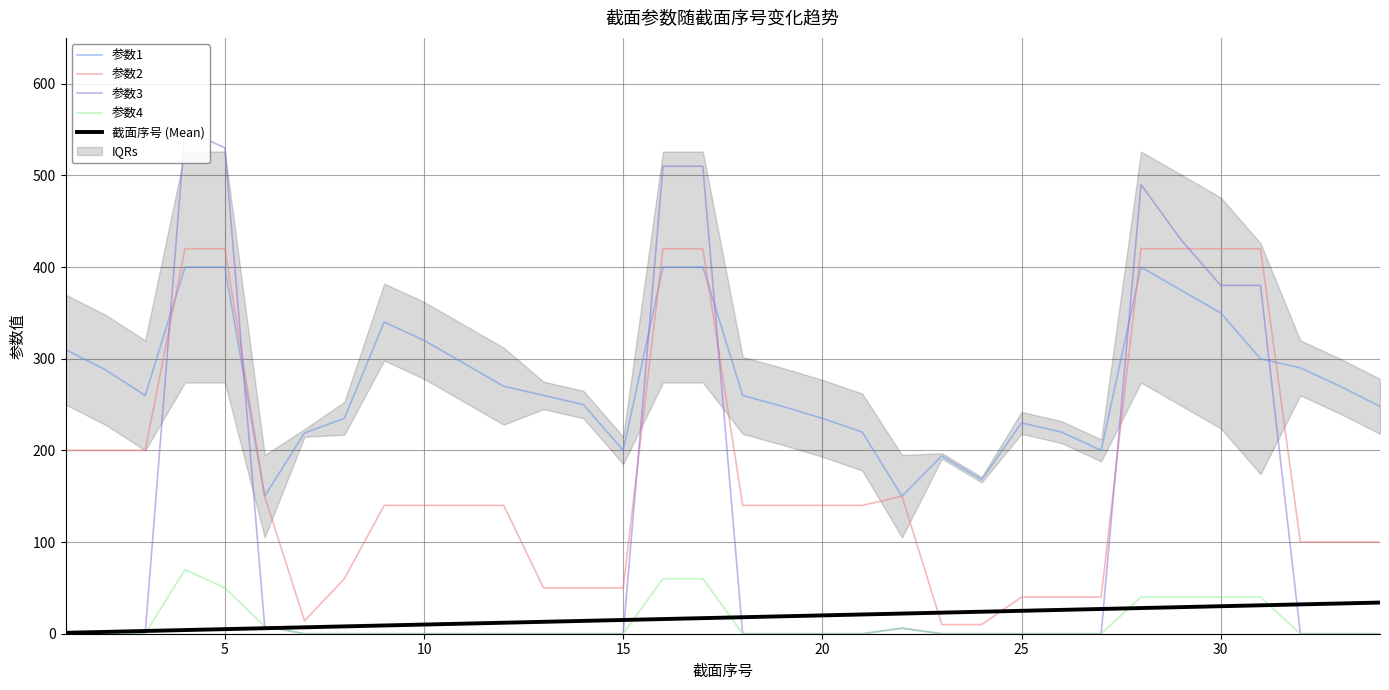

How many interior local peaks does the 参数3 series have?

3